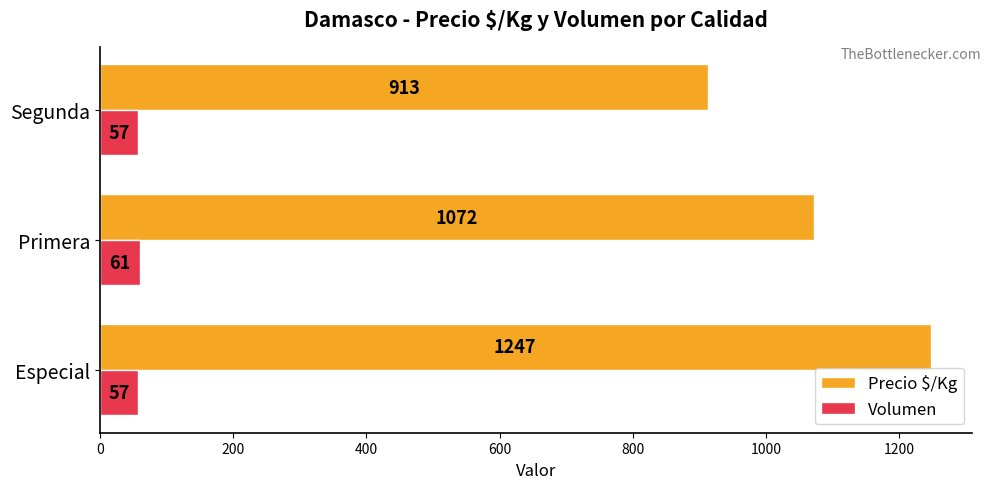

What is the average value of the Precio $/Kg series?

1077